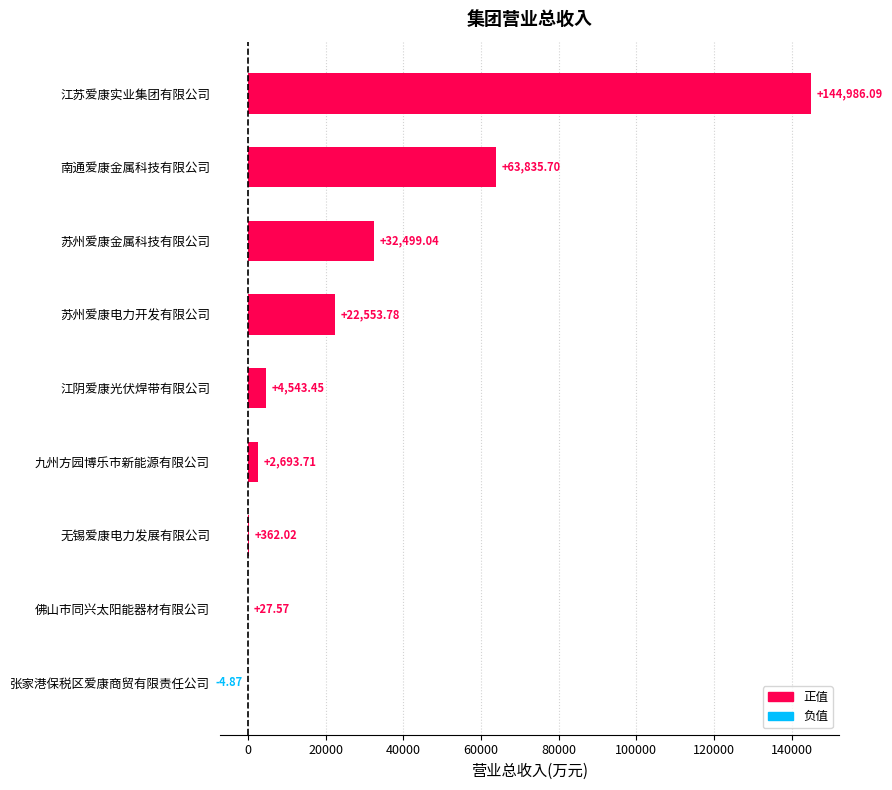

How many values exceed 4543?

5